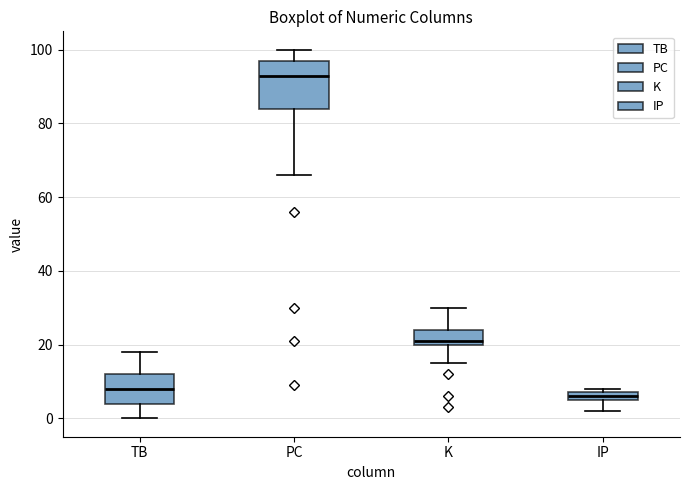

Where is the upper edge of the box for TB on the y-axis? The values are not printed on the chart, so give them approximately, as read against the axis.

12